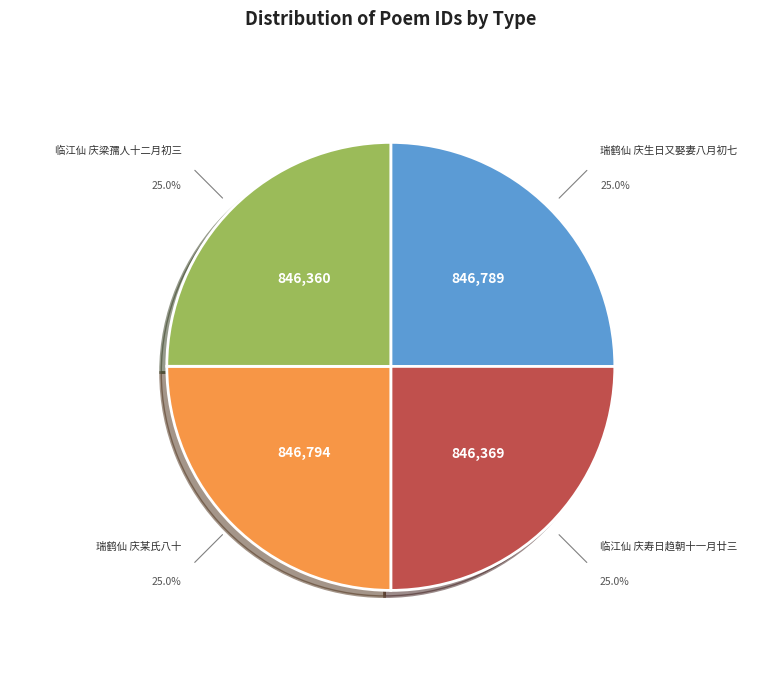

Is there a majority slice in this chart?

No